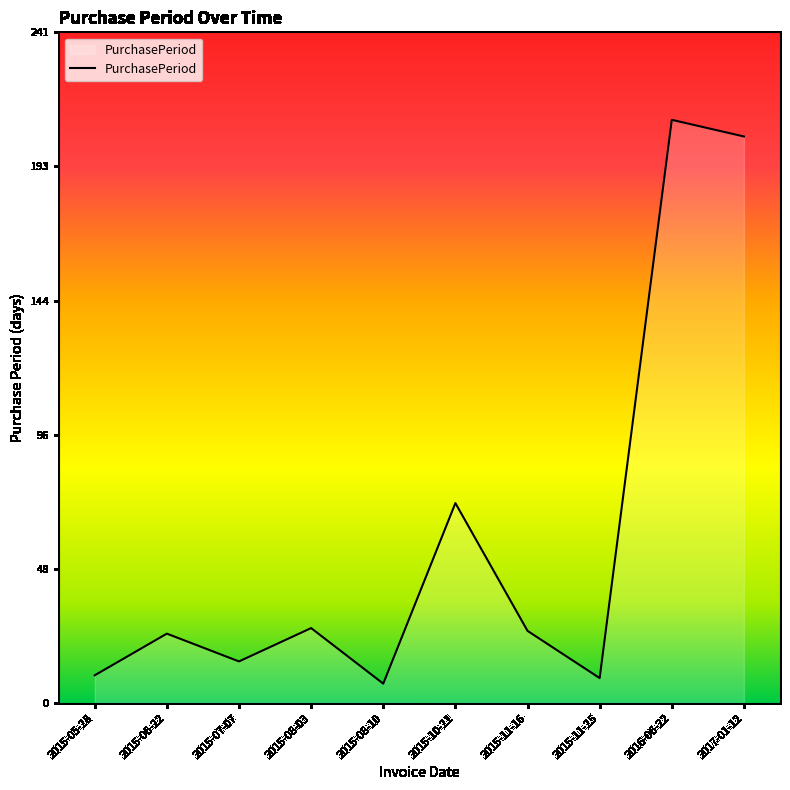

Which label corresponds to the largest value in the chart?

2016-06-22